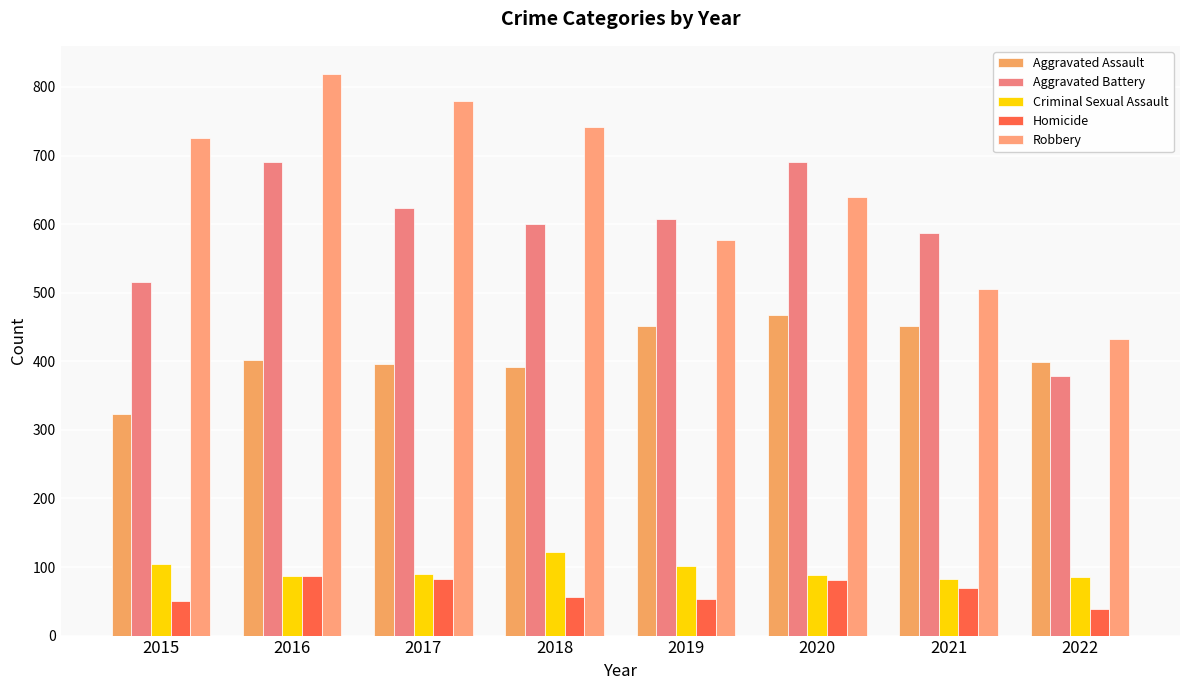

At which label does Criminal Sexual Assault first exceed 90?

2015